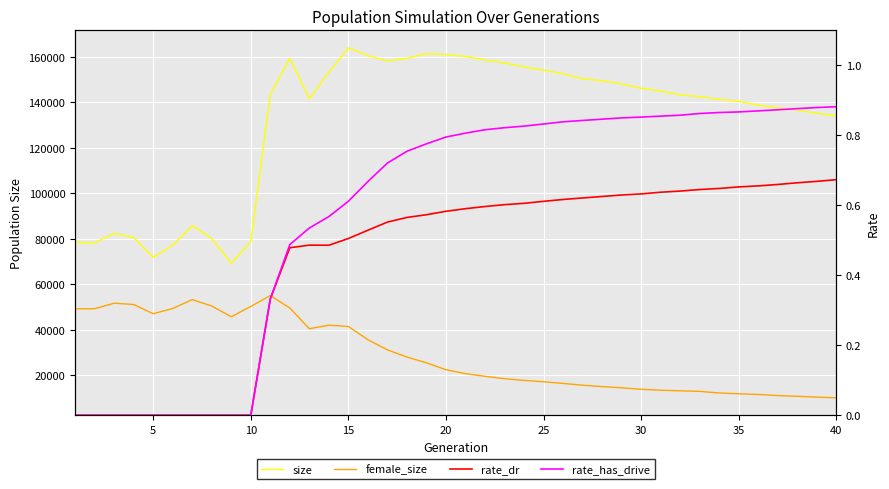

True or false: size has a value of 146042.0 at 29.

True